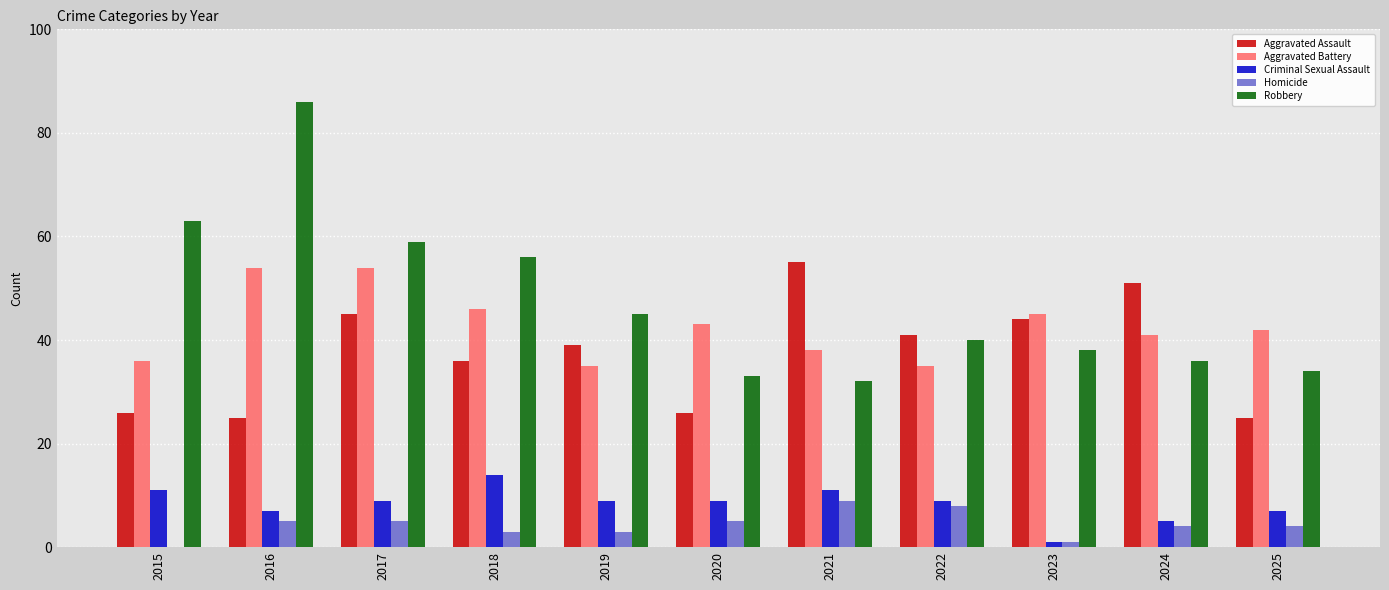

The value of Homicide at 2015 is 0. True or false?

True